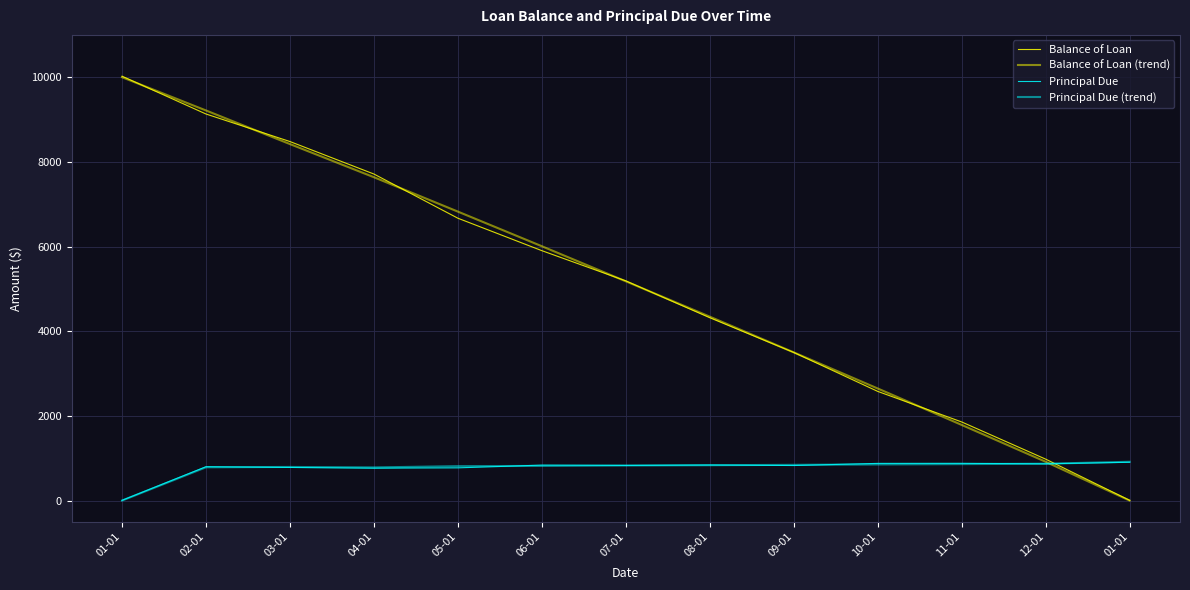

What value does the Principal Due series have at 06-01?

837.6